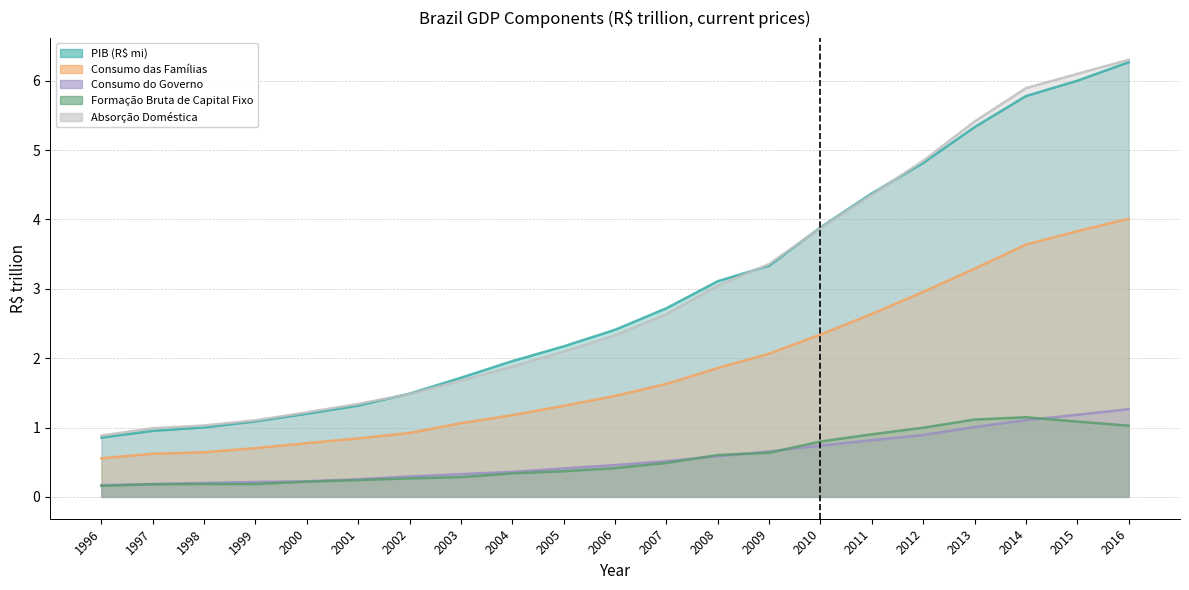

True or false: Consumo das Famílias and Absorção Doméstica intersect in this chart.

False